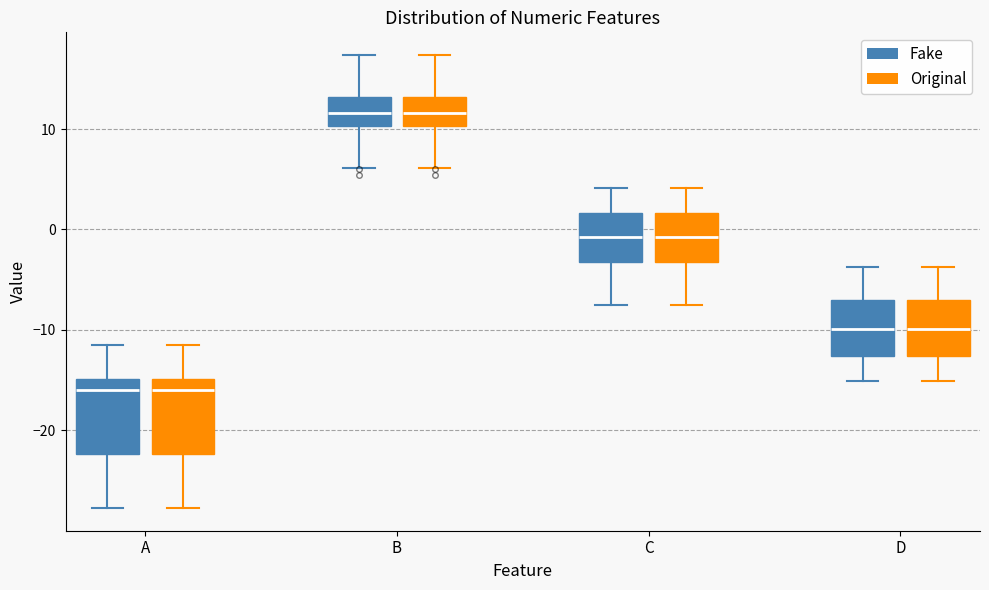

Reading left to right, transcribe this box plot: for each box, give where its median line is, the range the box spans, and where its two whiskers end, as read against the y-axis. The values are not printed on the chart, so give them approximately, as read against the axis.

A (Fake): median -16, box -22 to -15, whiskers -28 to -11
A (Original): median -16, box -22 to -15, whiskers -28 to -11
B (Fake): median 12, box 10 to 13, whiskers 6 to 17
B (Original): median 12, box 10 to 13, whiskers 6 to 17
C (Fake): median -1, box -3 to 2, whiskers -8 to 4
C (Original): median -1, box -3 to 2, whiskers -8 to 4
D (Fake): median -10, box -13 to -7, whiskers -15 to -4
D (Original): median -10, box -13 to -7, whiskers -15 to -4